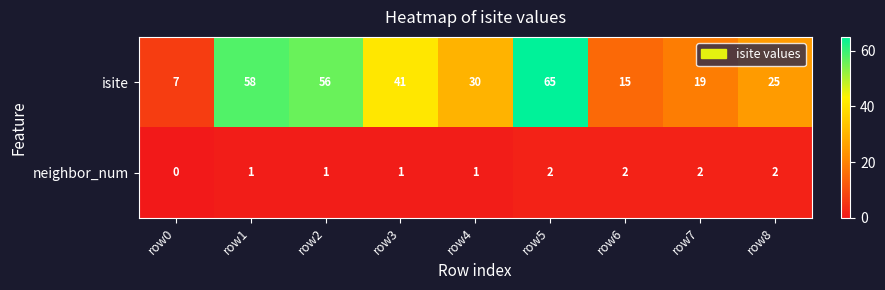

Which label corresponds to the smallest value in the chart?

row0